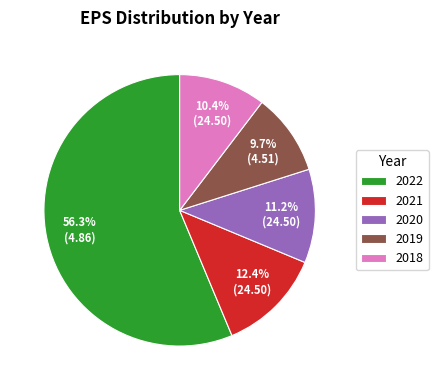

Which slice represents more than half of the pie?

2022